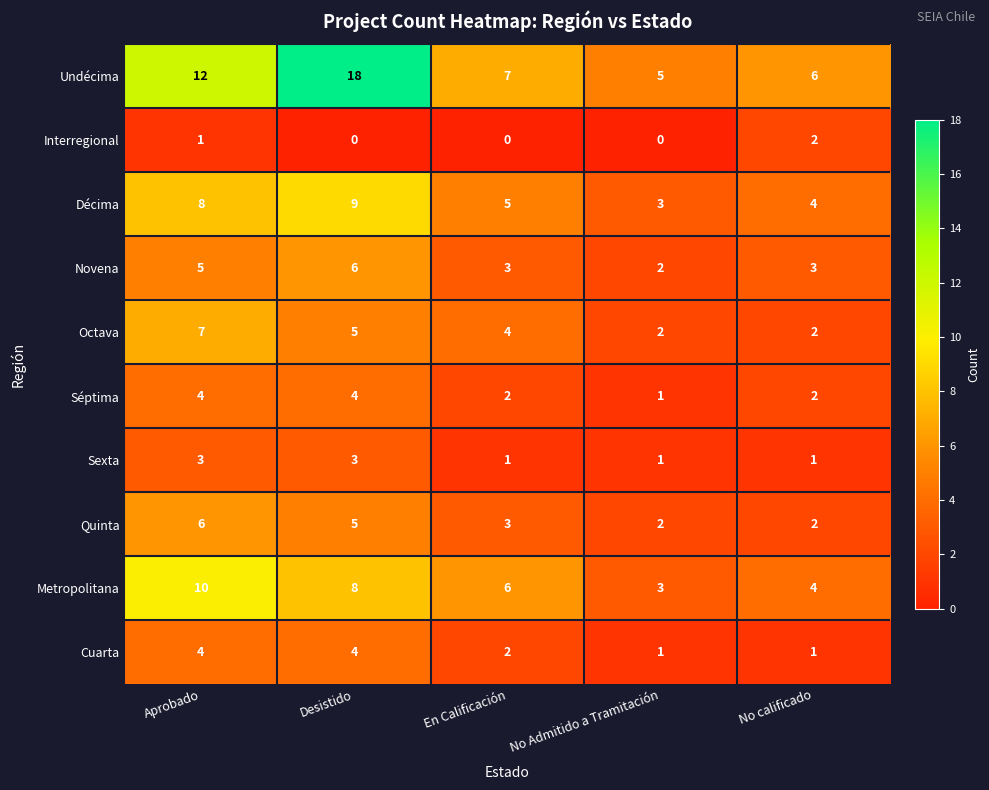

The value of Metropolitana at Aprobado is 2. True or false?

False